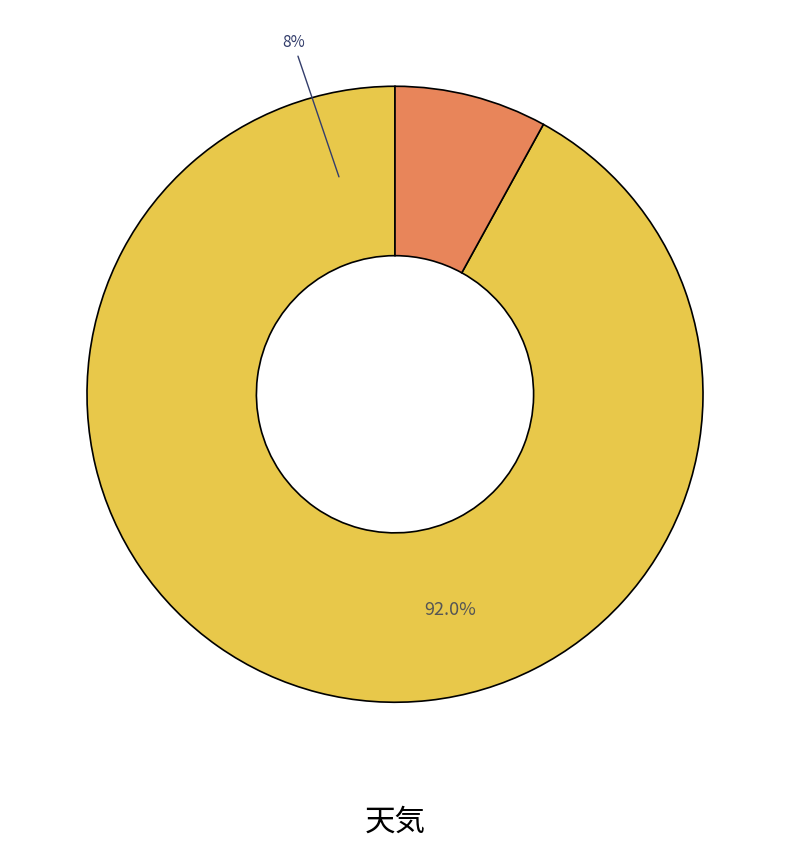

Combined, what portion of the pie is 晴 and 雨?

100.0%